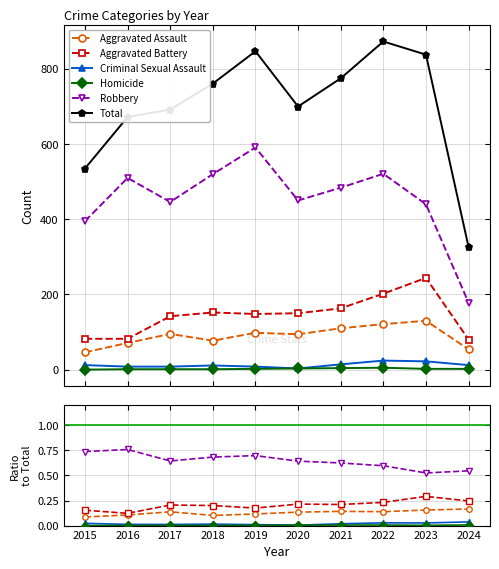

Which series has the largest total across all categories?

Total